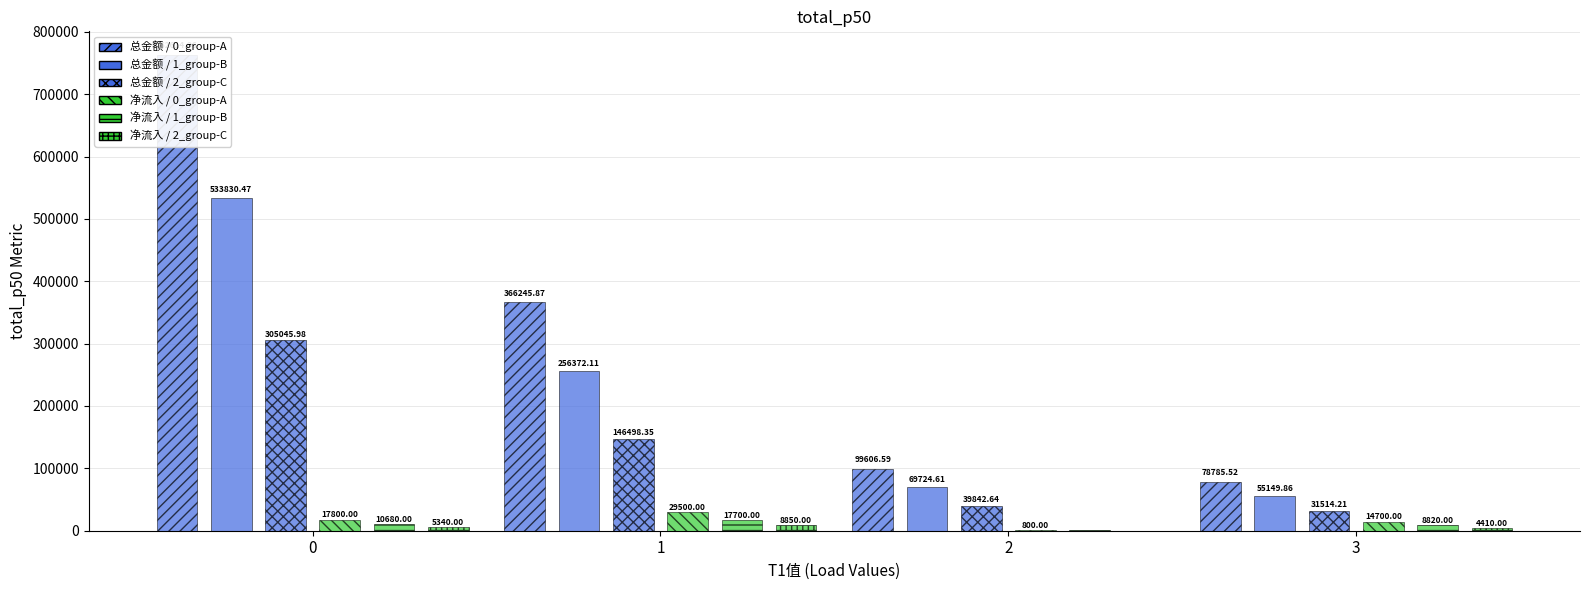

How many values in the 净流入_C series are below 5340?

2